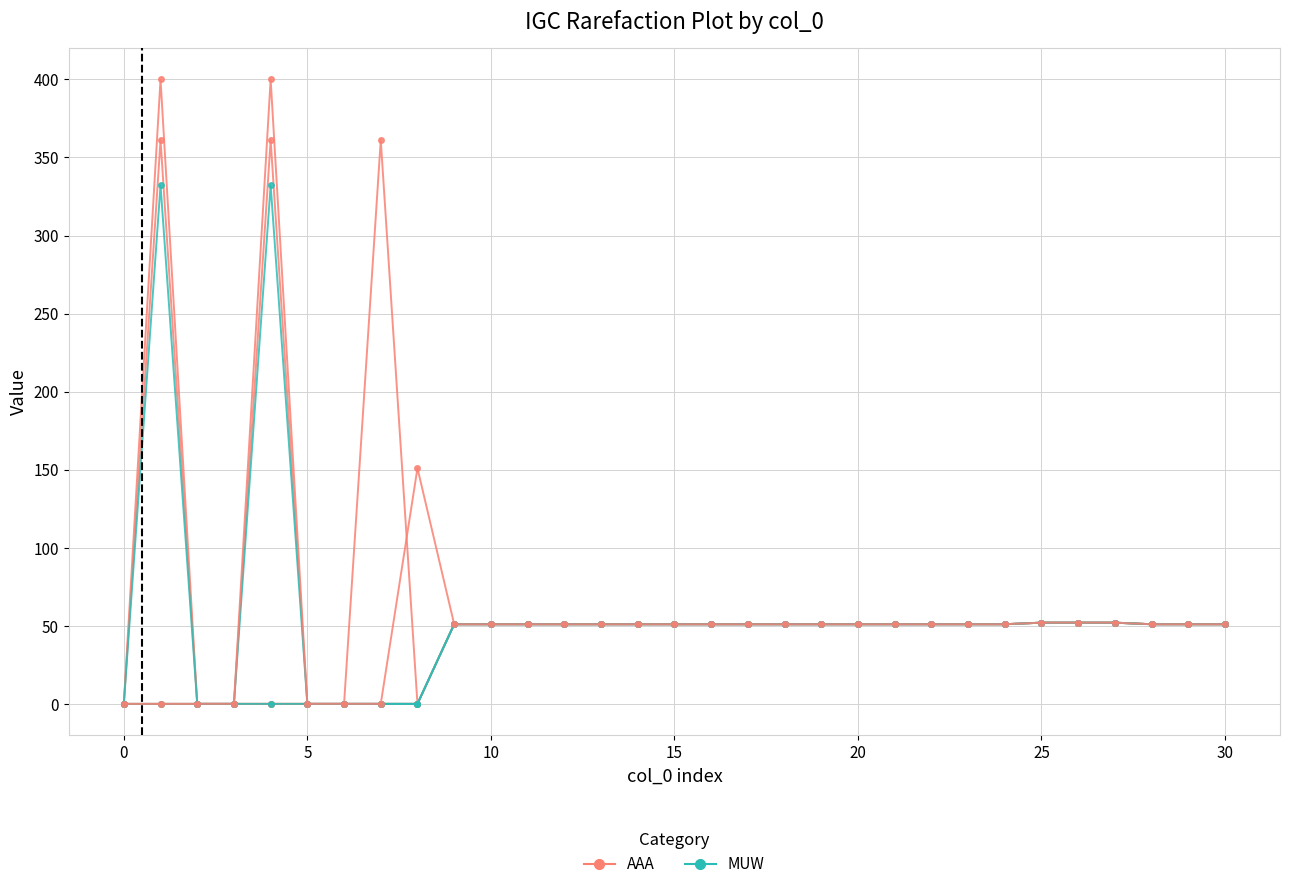

True or false: AAA has more than 2 interior local peaks.

True